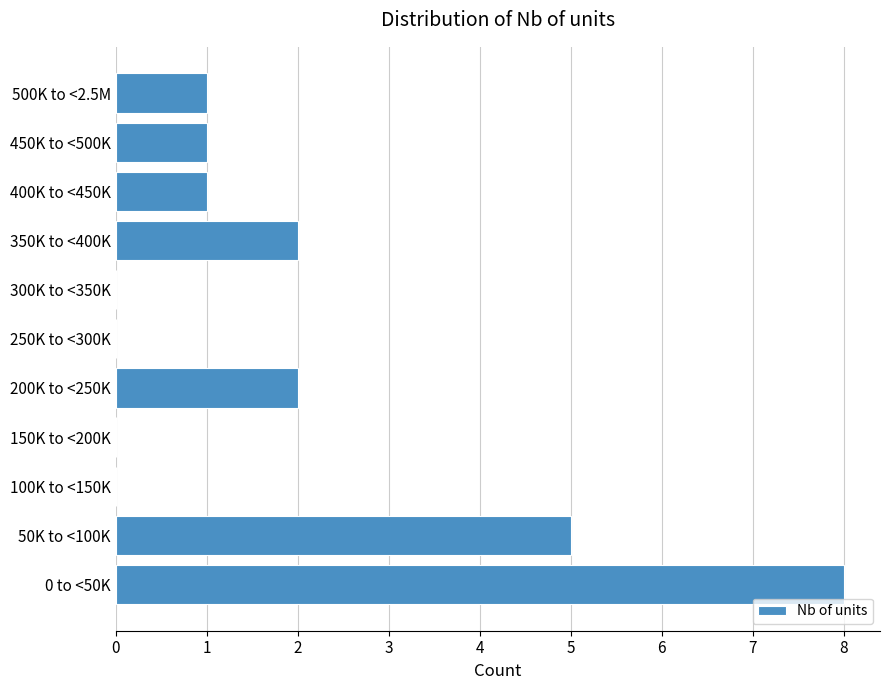

Reading top to bottom, what are all the values shown in this chart?

500K to <2.5M=1	450K to <500K=1	400K to <450K=1	350K to <400K=2	300K to <350K=0	250K to <300K=0	200K to <250K=2	150K to <200K=0	100K to <150K=0	50K to <100K=5	0 to <50K=8